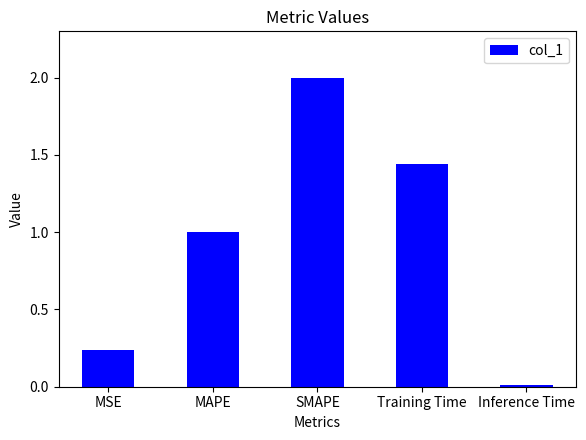

At which label does the data first exceed 1?

MAPE